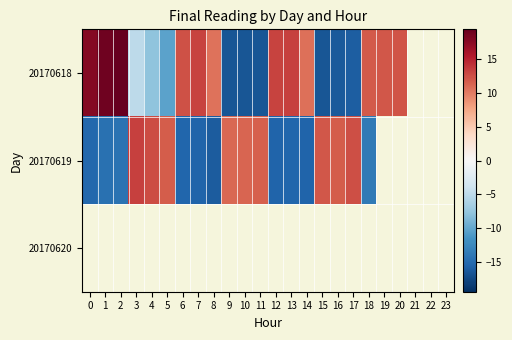

What is the difference between the maximum and minimum values in the 20170618 series?

36.1